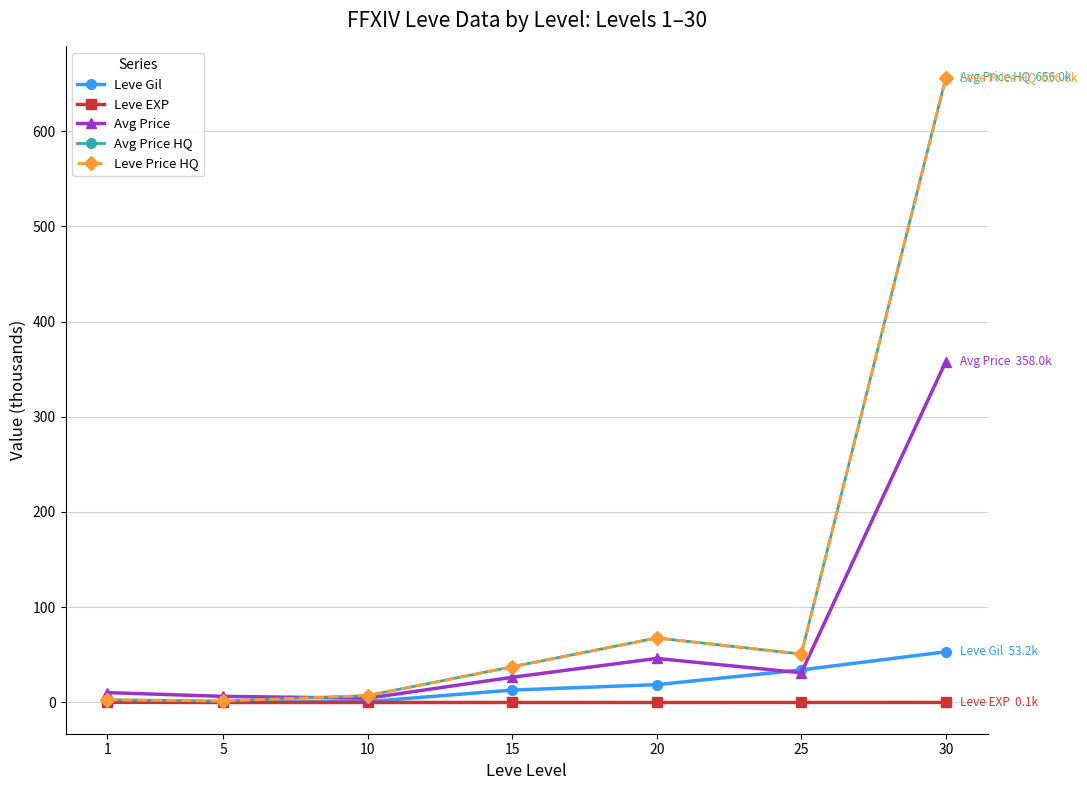

Reading left to right, what are all the values shown in this chart?

Leve Gil: 1=0.3	5=0.2	10=0.9	15=13.0	20=18.7	25=34.2	30=53.2
Leve EXP: 1=0.2	5=0.0	10=0.0	15=0.0	20=0.0	25=0.0	30=0.1
Avg Price: 1=10.4	5=6.4	10=4.5	15=26.5	20=46.3	25=31.2	30=358.0
Avg Price HQ: 1=2.9	5=1.5	10=7.3	15=37.5	20=67.8	25=50.8	30=656.0
Leve Price HQ: 1=2.9	5=1.5	10=7.3	15=37.5	20=67.8	25=50.8	30=656.0